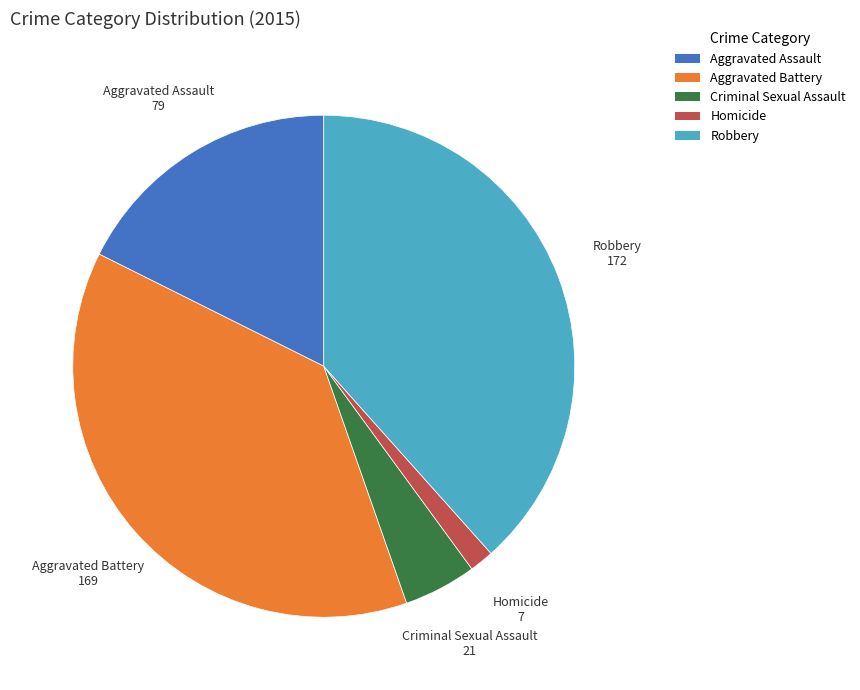

Does Aggravated Battery account for over 50% of the chart?

No